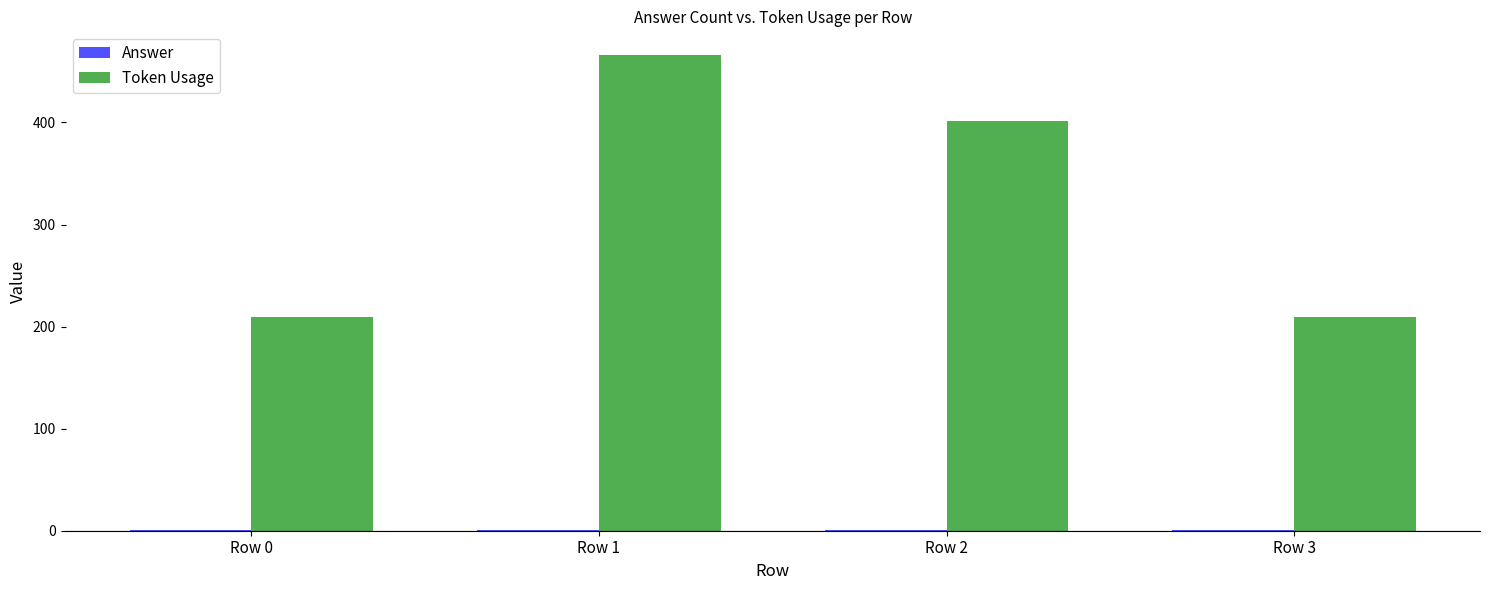

At which label is Token Usage closest to 337?

Row 2